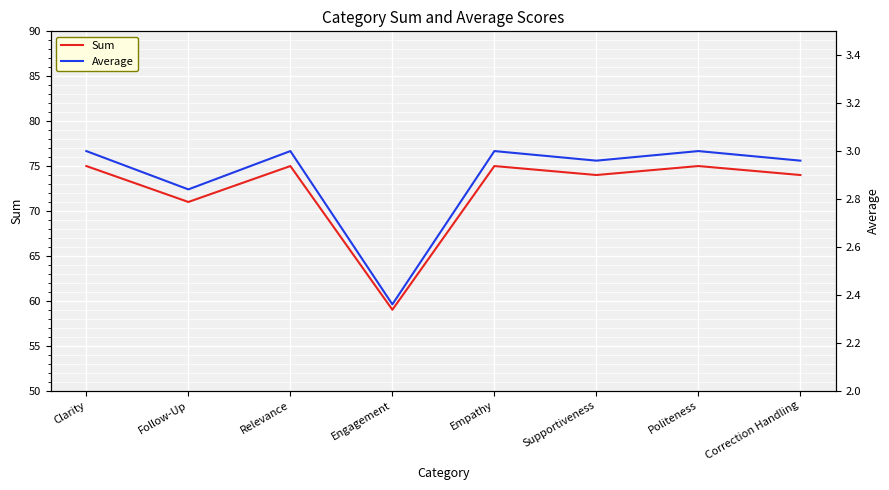

What is the label of the 3rd point from the right?

Supportiveness